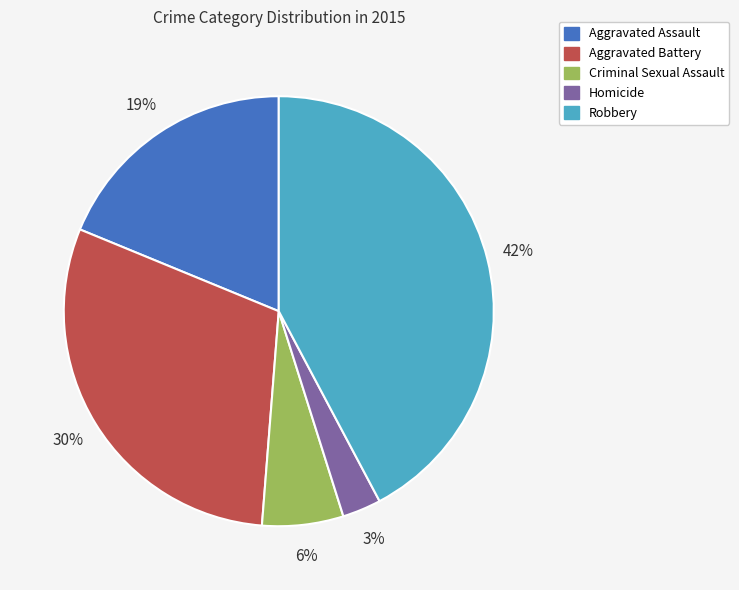

Which category has the biggest portion of the pie?

Robbery